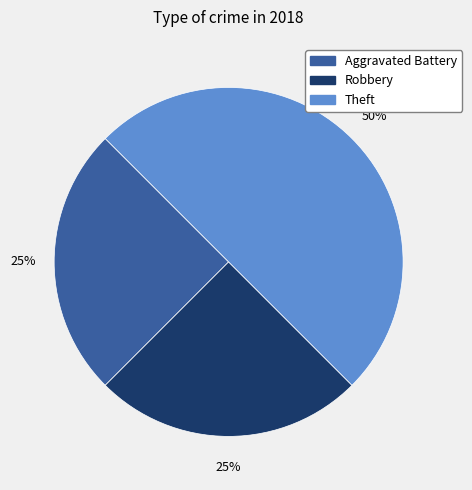

To the nearest percent, what is the average slice percentage?

33%